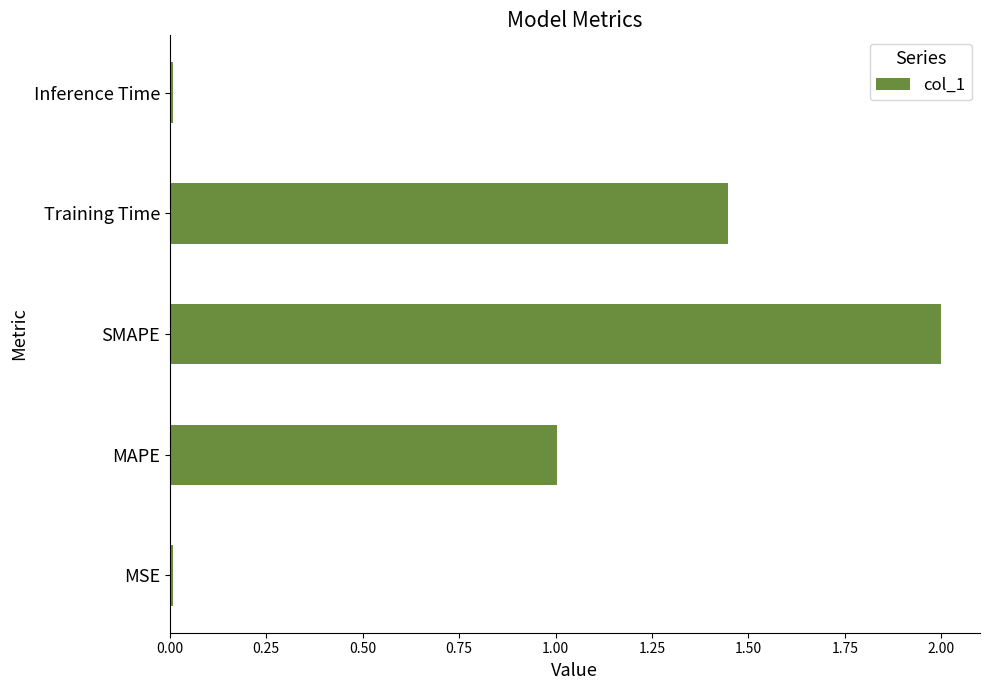

What is the difference between the maximum and minimum values?

2.0